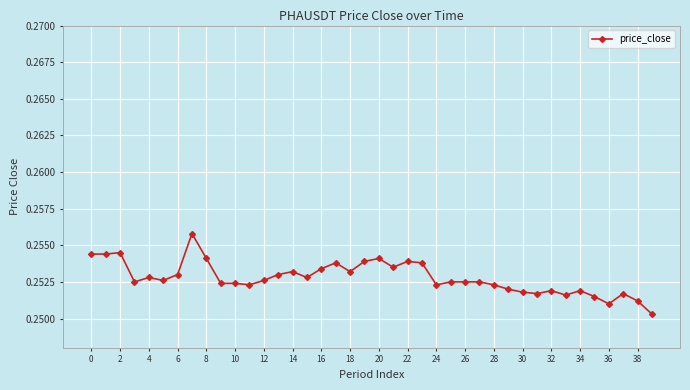

True or false: there are more than 2 points higher than both neighbors.

True